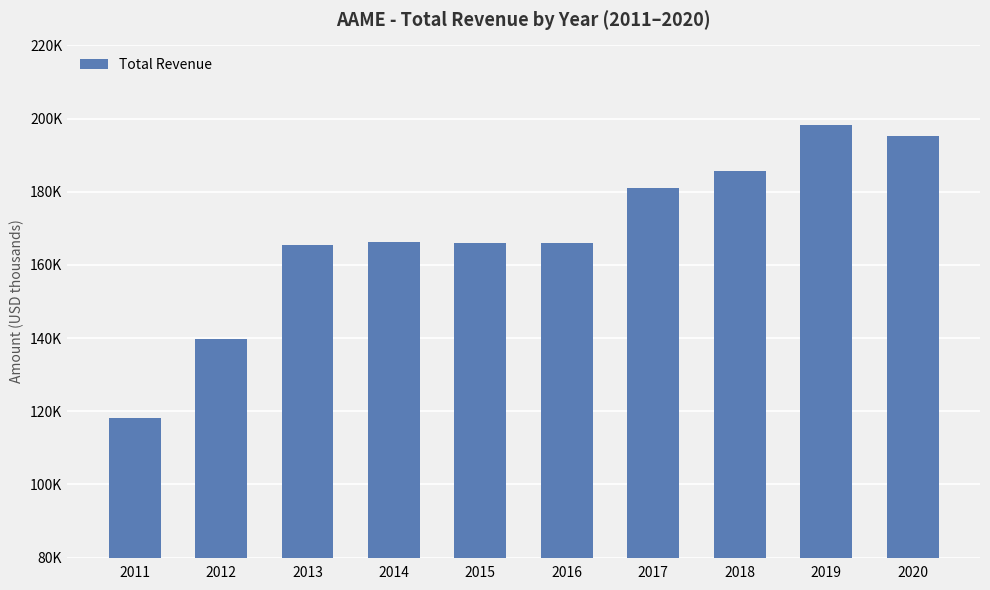

Are the bars horizontal?

No